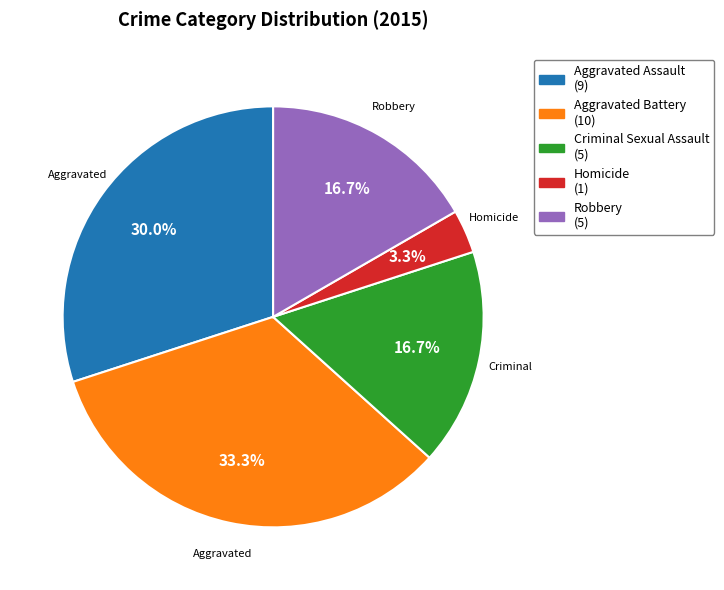

How many slices are in this pie chart?

5